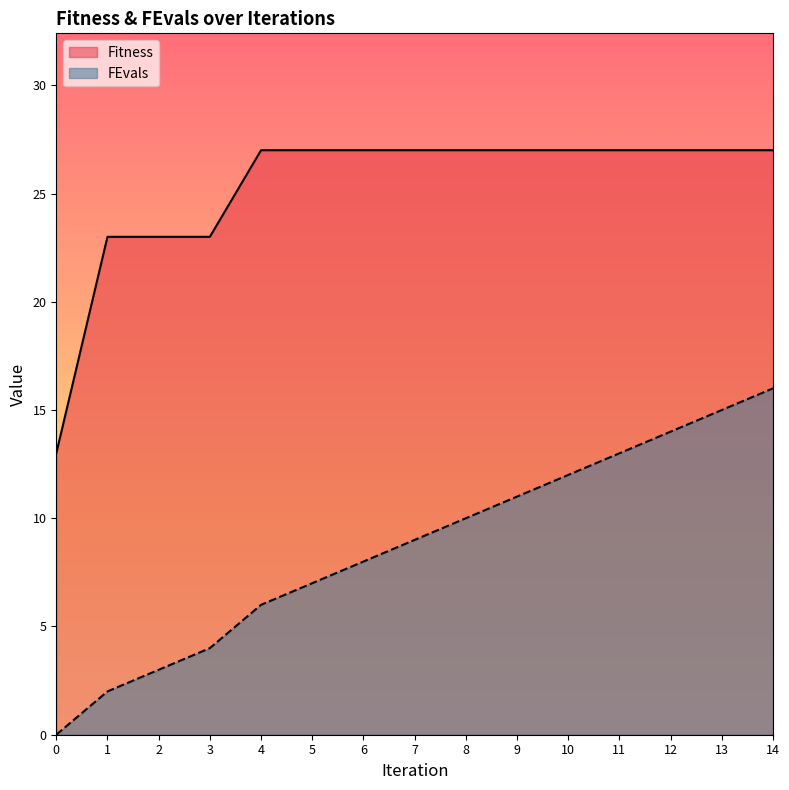

At 3, list the series in order from largest to smallest.

Fitness, FEvals